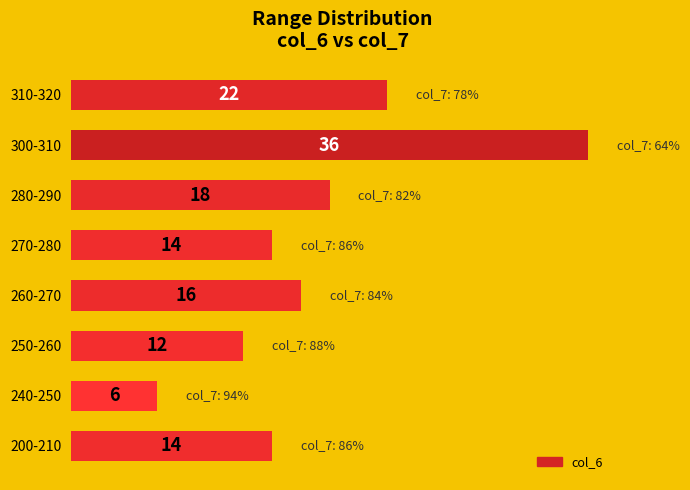

Read the value at 310-320.

22